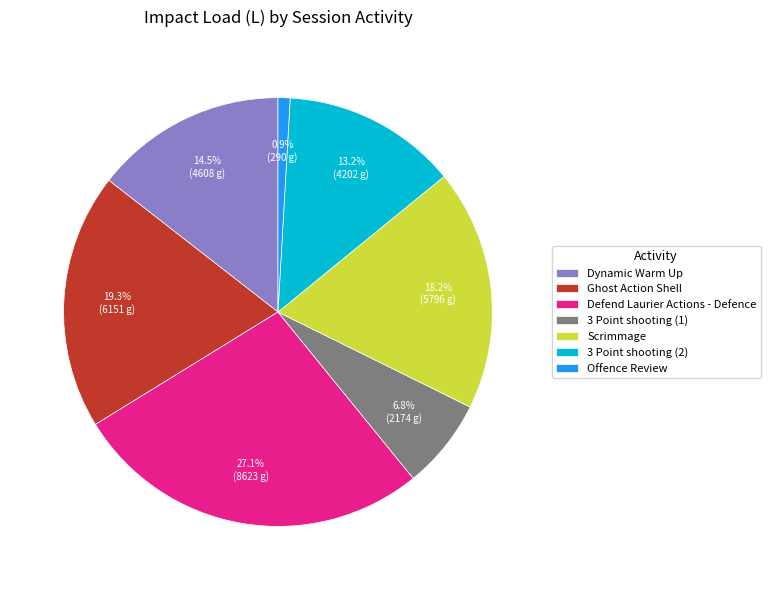

What is the largest slice in the pie chart?

Defend Laurier Actions - Defence